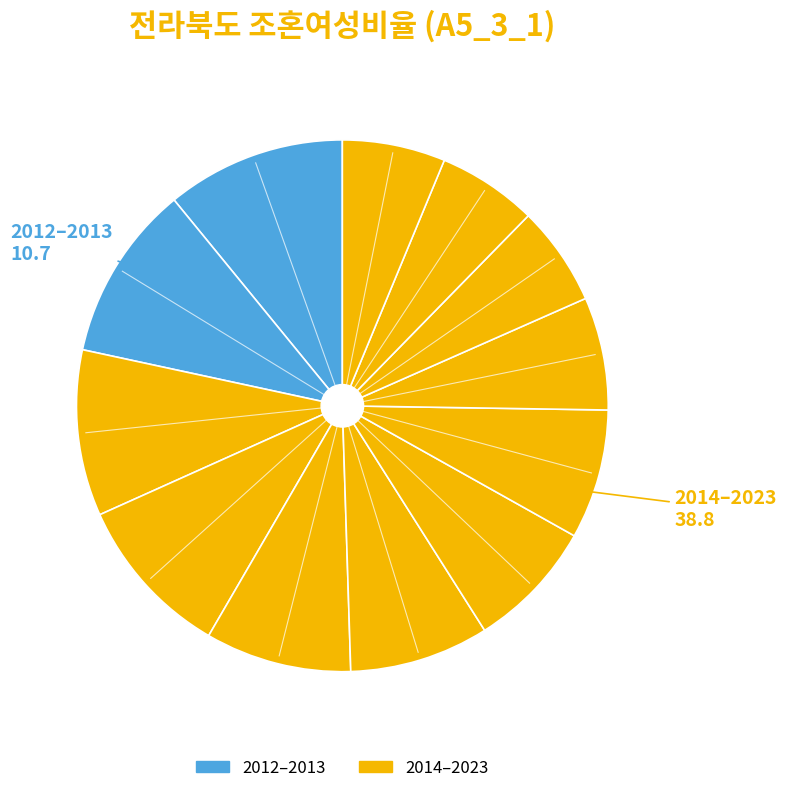

How many slices are in this pie chart?

12